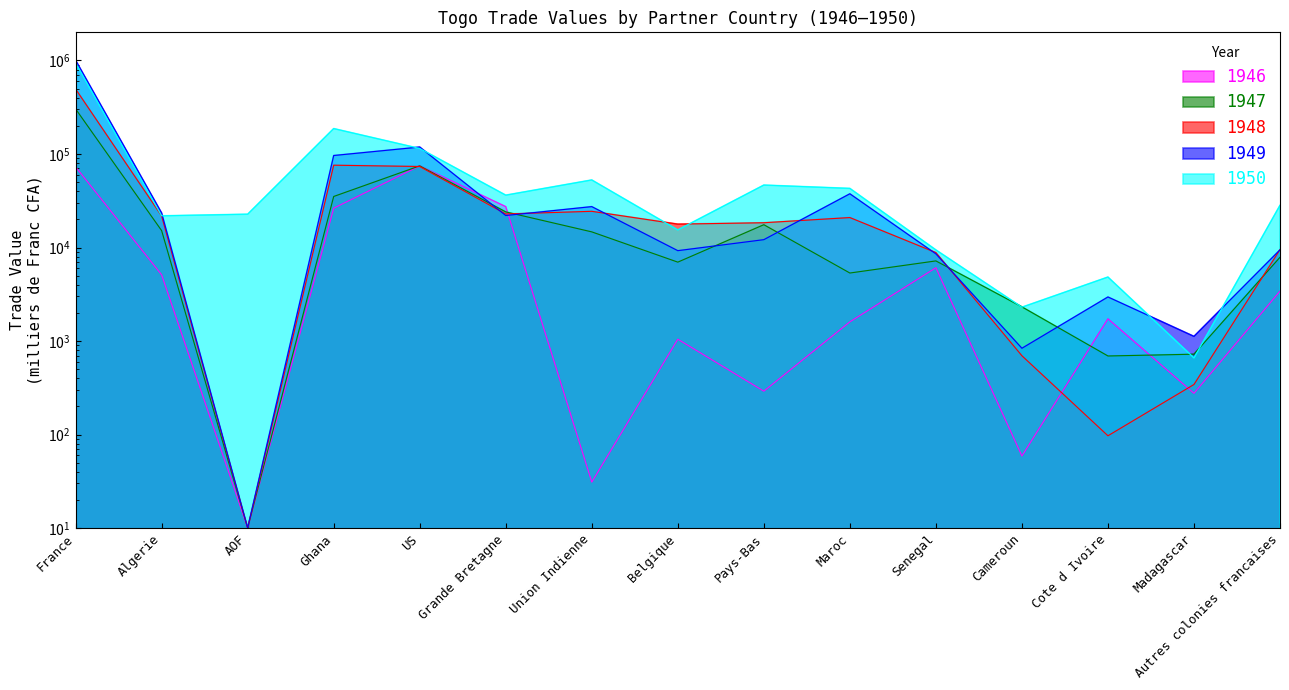

Between which two adjacent categories do 1947 and 1950 first intersect?

Senegal and Cameroun